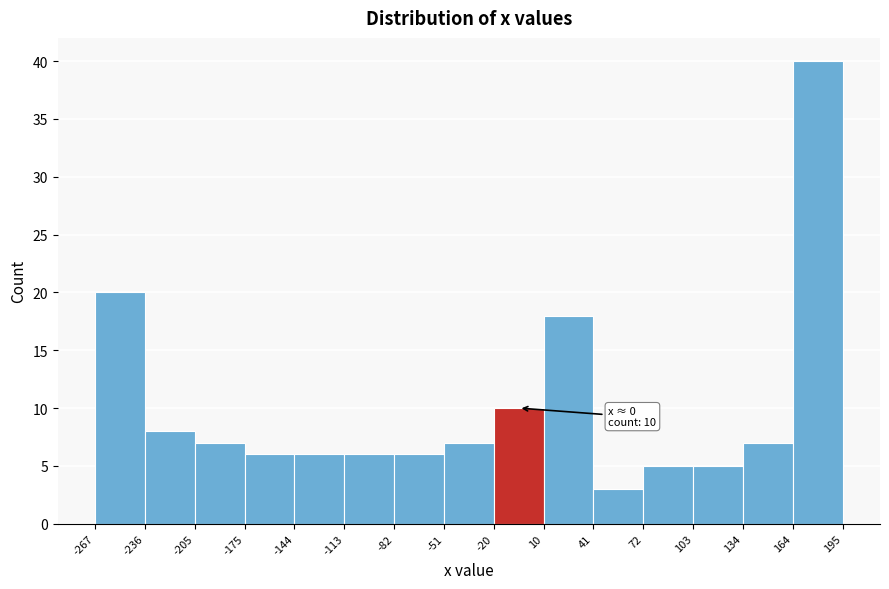

Which range on the x-axis has the tallest bar?

164 to 195